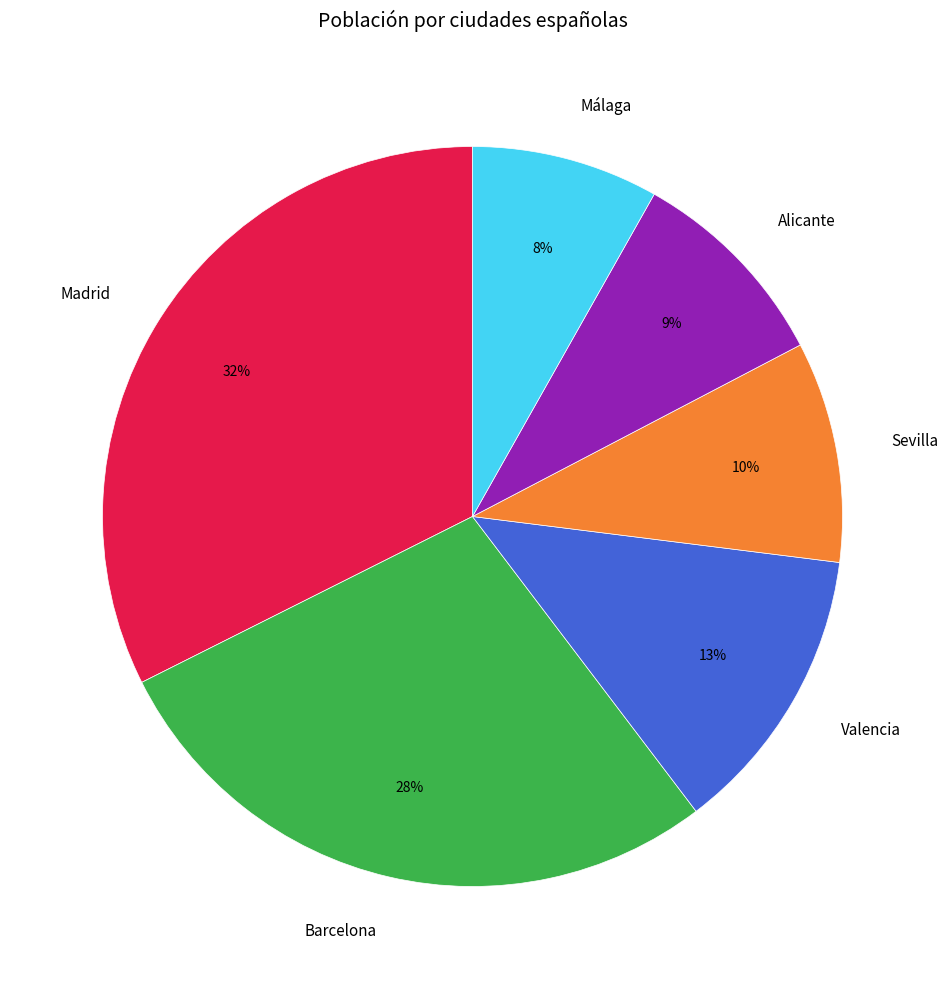

Do Barcelona and Sevilla together represent more than half of the pie?

No